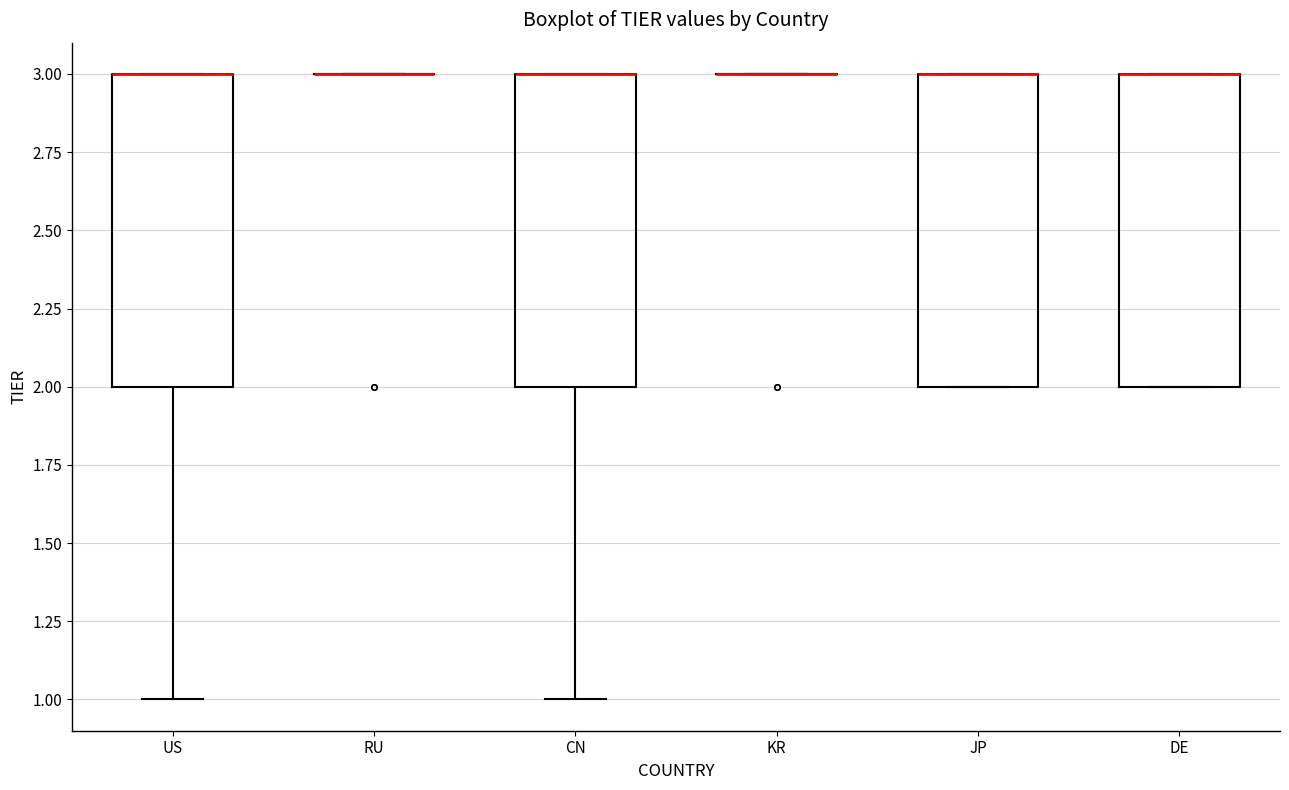

Reading left to right, transcribe this box plot: for each box, give where its median line is, the range the box spans, and where its two whiskers end, as read against the y-axis. The values are not printed on the chart, so give them approximately, as read against the axis.

US: median 3 (drawn on the box's upper edge), box 2 to 3, whiskers 1 to 3
RU: box collapsed to a line at 3, whiskers 3 to 3
CN: median 3 (drawn on the box's upper edge), box 2 to 3, whiskers 1 to 3
KR: box collapsed to a line at 3, whiskers 3 to 3
JP: median 3 (drawn on the box's upper edge), box 2 to 3, whiskers 2 to 3
DE: median 3 (drawn on the box's upper edge), box 2 to 3, whiskers 2 to 3